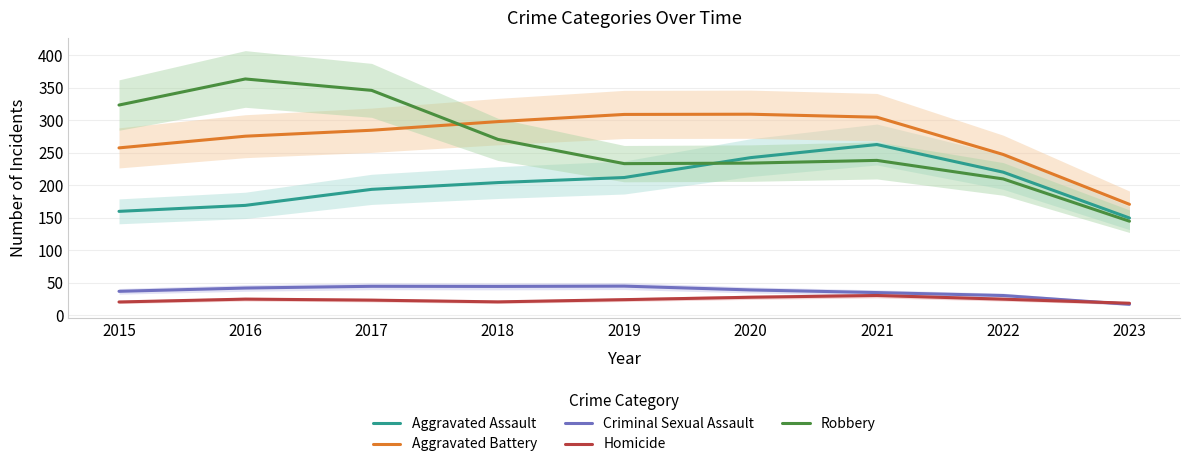

Reading left to right, transcribe all the data shown in this chart.

Aggravated Assault: 159.6	168.8	193.4	203.8	211.6	242.2	262.4	219.9	149.3
Aggravated Battery: 257.2	275.2	284.4	297.6	308.7	309.0	304.4	247.1	170.4
Criminal Sexual Assault: 36.5	41.6	44.3	44.1	44.6	38.7	34.6	30.1	16.6
Homicide: 20.2	24.5	23.0	20.3	23.7	27.4	30.1	24.5	18.2
Robbery: 323.1	363.2	345.7	270.3	233.0	233.8	238.0	209.5	144.4